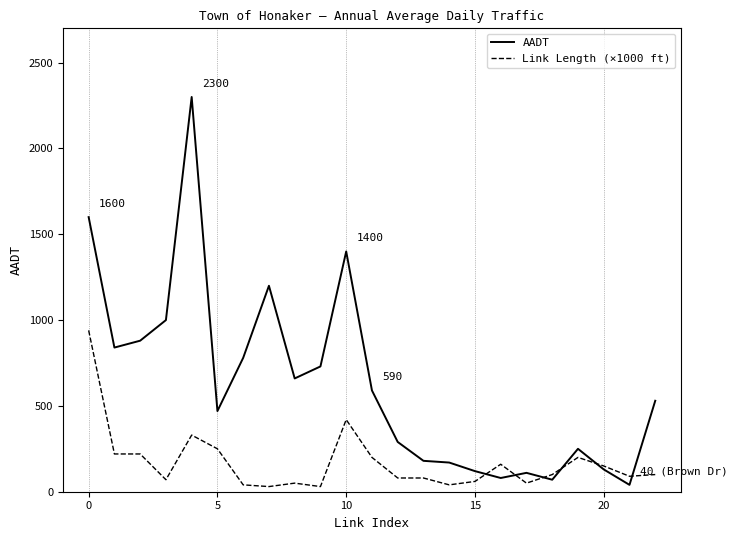

List the series in order of their overall mean, highest first.

AADT, Link Length (×1000 ft)